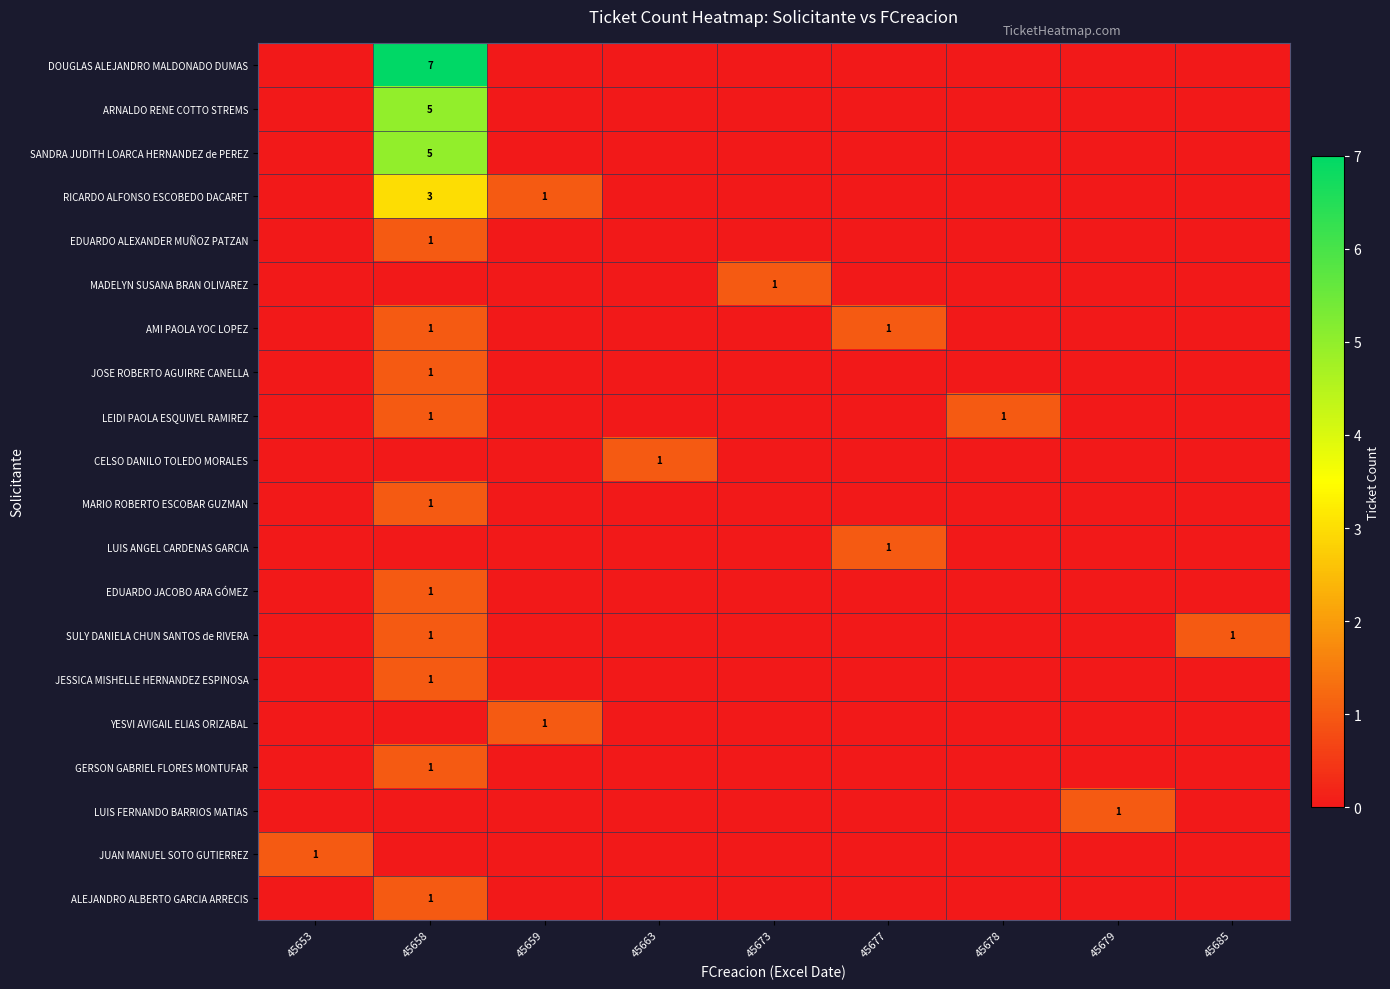

How many data points does each series have?

9